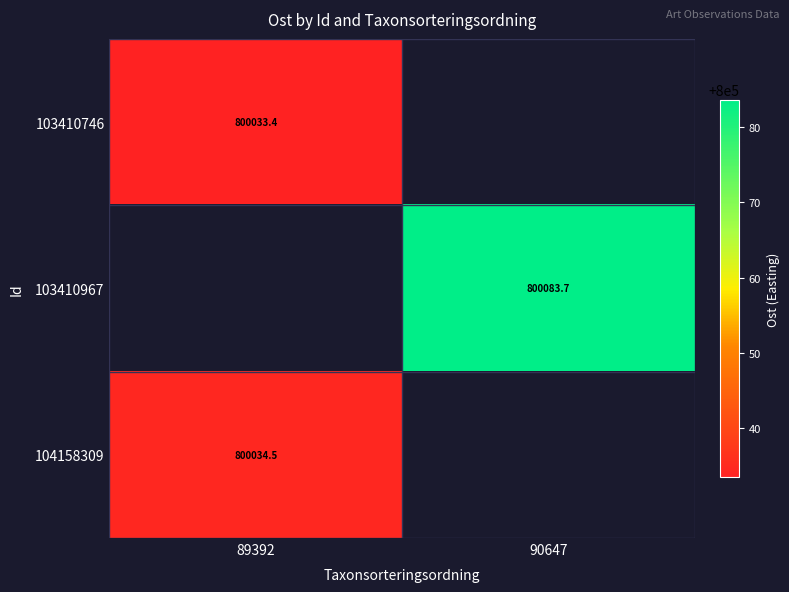

How many values in the 103410967 series exceed 800083?

1